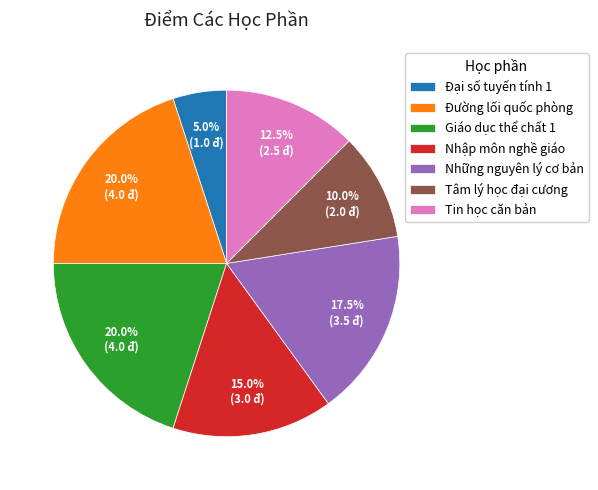

Approximately how many times larger is the value at Tâm lý học đại cương compared to Nhập môn nghề giáo?

0.7